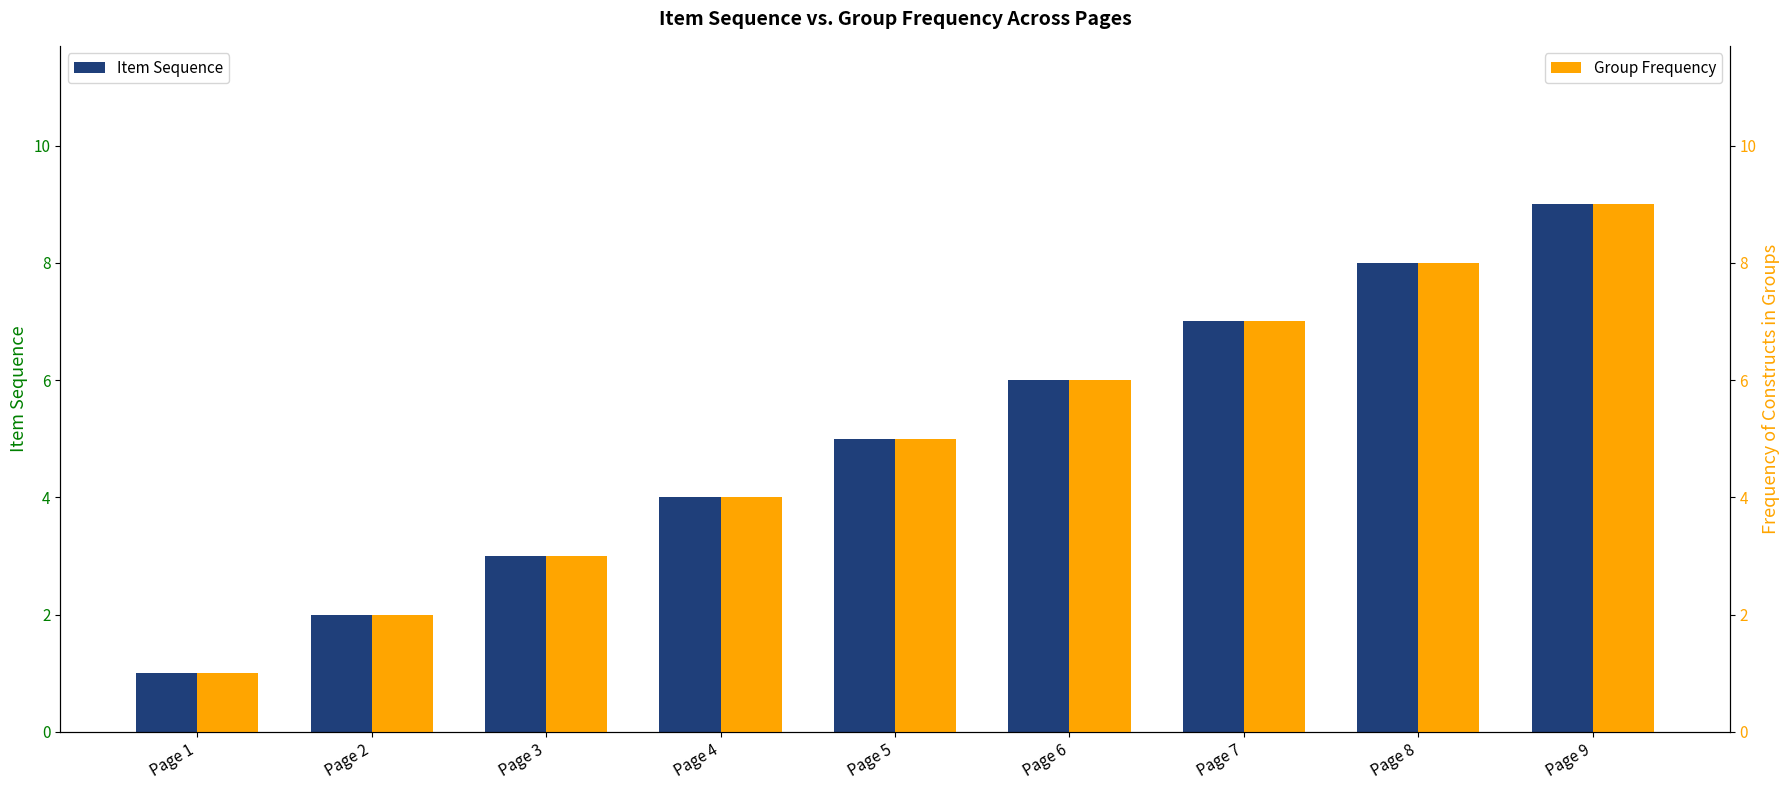

What is the difference between the Group Frequency values at Page 3 and Page 2?

1